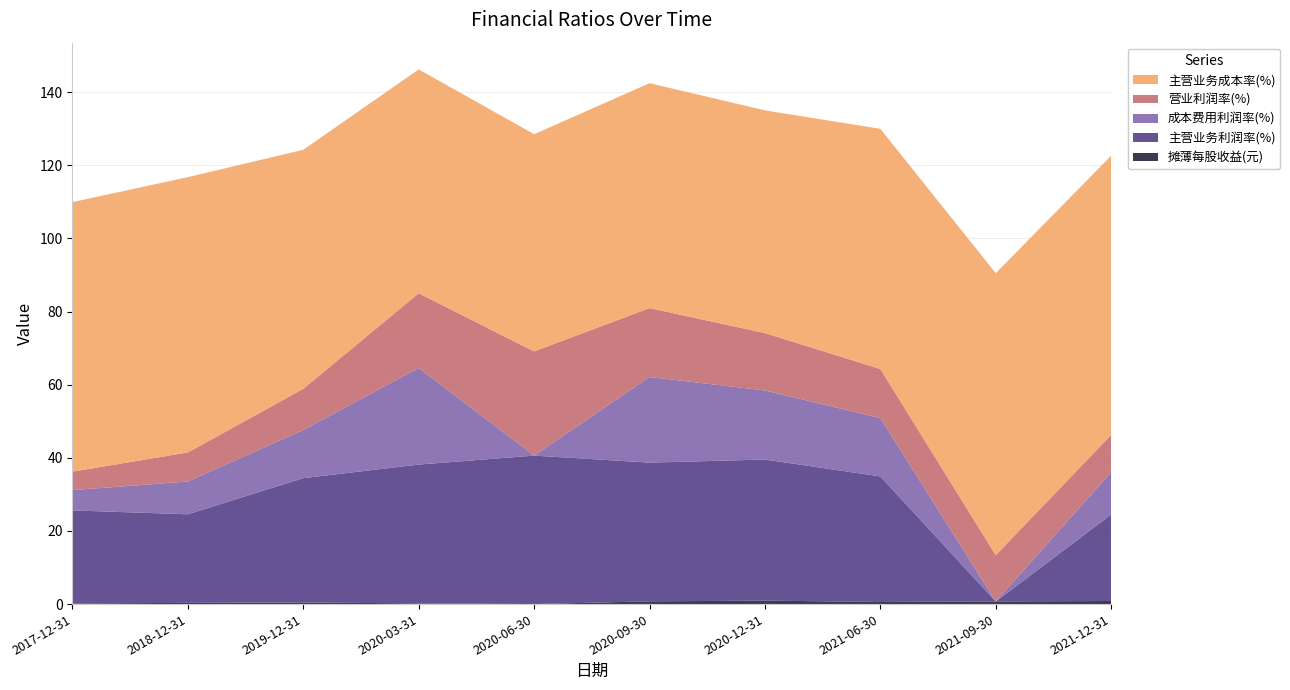

Reading left to right, transcribe all the data shown in this chart.

摊薄每股收益(元): 0.2	0.3	0.4	0.2	0.0	0.8	1.0	0.6	0.7	0.8
主营业务利润率(%): 25.4	24.2	34.0	38.0	40.6	37.9	38.6	34.3	0.0	23.6
成本费用利润率(%): 5.5	9.0	13.2	26.4	0.0	23.4	18.9	16.0	0.0	11.6
营业利润率(%): 5.0	7.9	11.3	20.4	28.5	18.8	15.7	13.4	12.7	10.2
主营业务成本率(%): 73.7	75.3	65.4	61.2	59.4	61.5	60.9	65.7	77.1	76.4